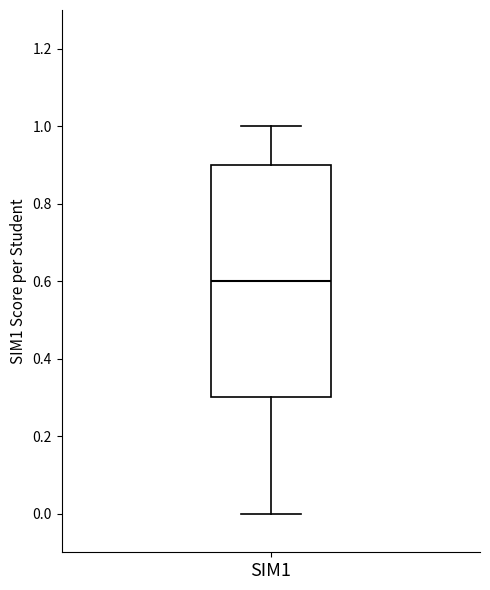

Where is the lower edge of the box for SIM1 on the y-axis? The values are not printed on the chart, so give them approximately, as read against the axis.

0.3